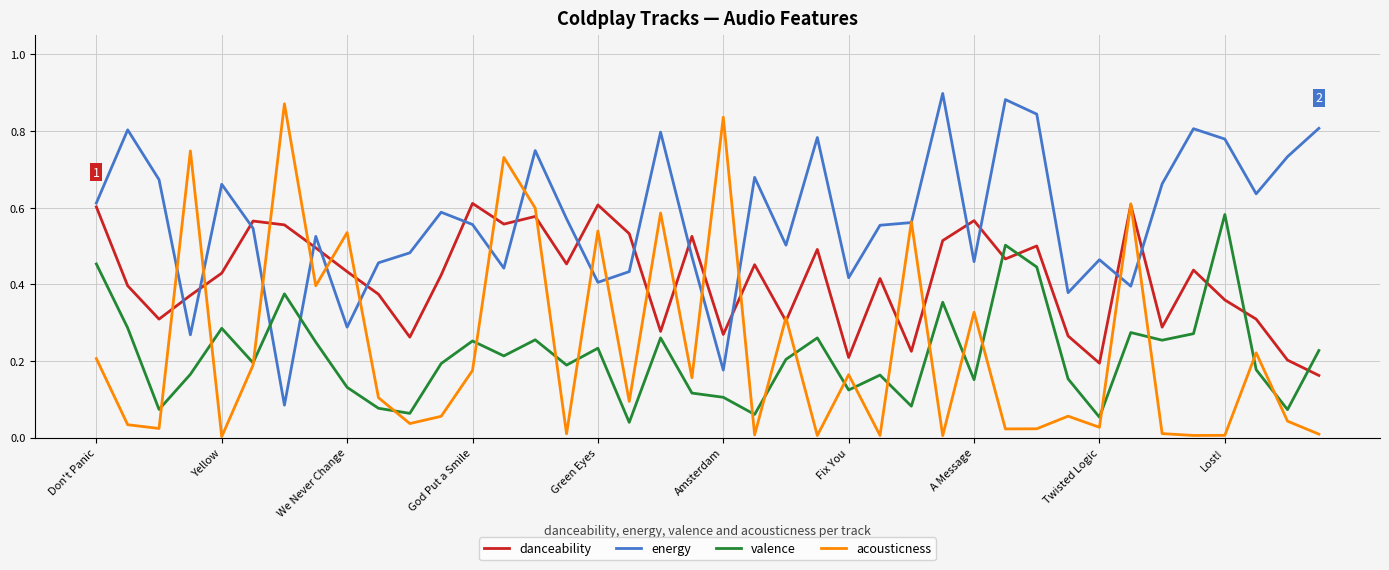

True or false: valence and energy intersect in this chart.

True